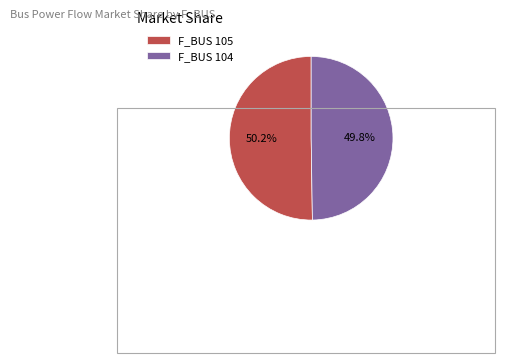

Count the number of slices in the pie.

2